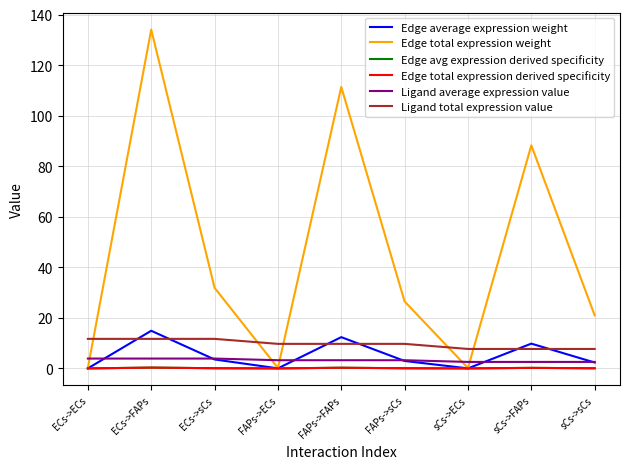

At which label is Ligand average expression value closest to 3?

FAPs->ECs